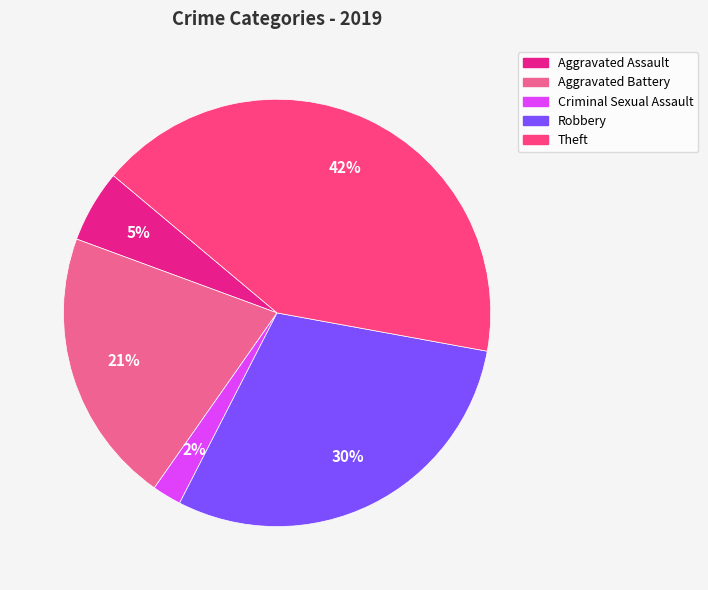

To the nearest percent, what is the average slice percentage?

20%